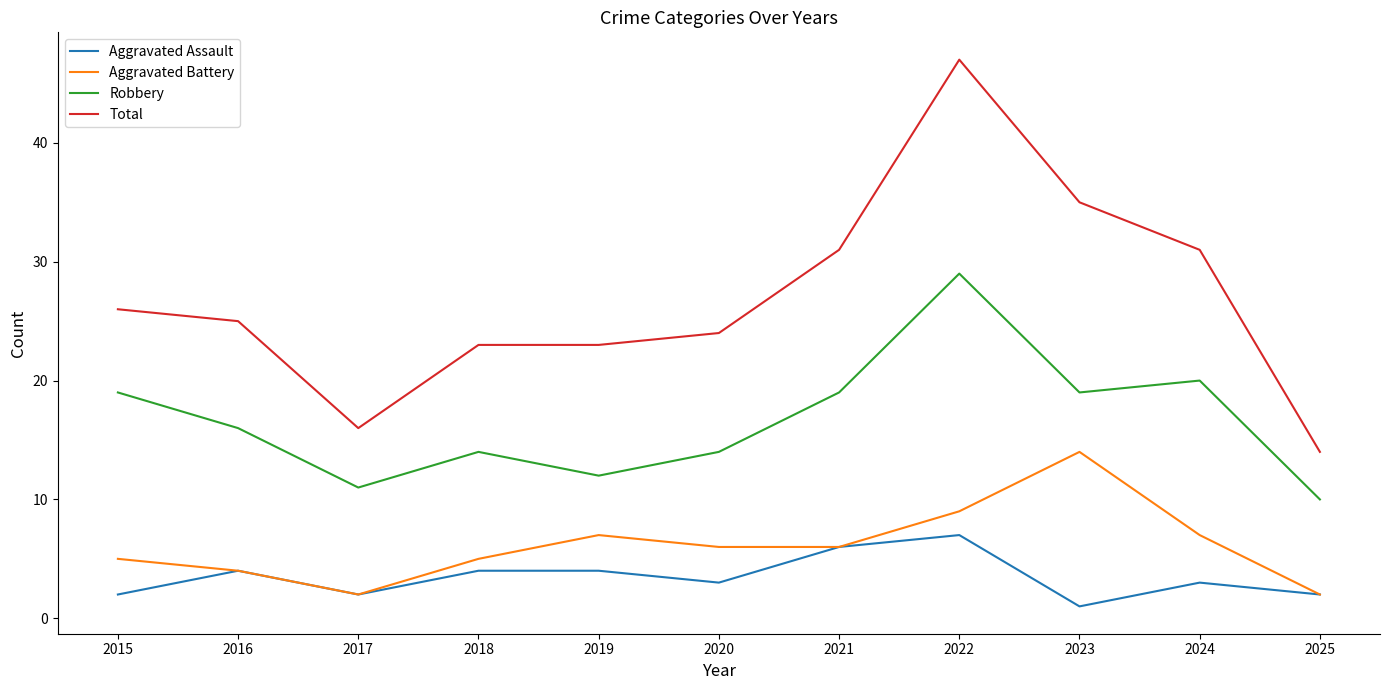

Is it true that Aggravated Assault equals 6 at 2021?

True